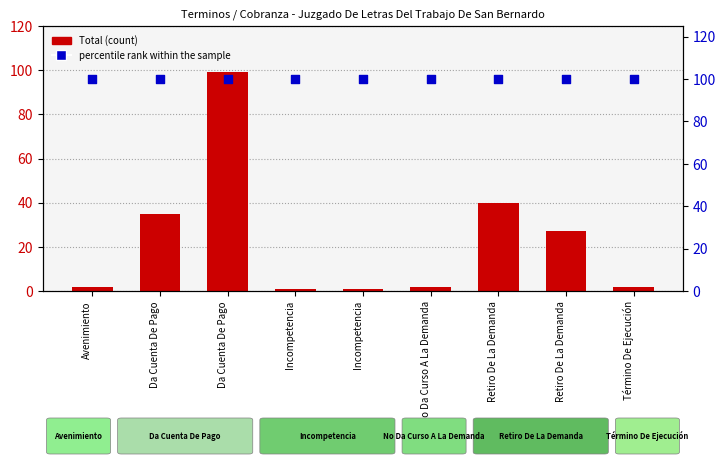

Which series reaches the minimum Y coordinate?

Total